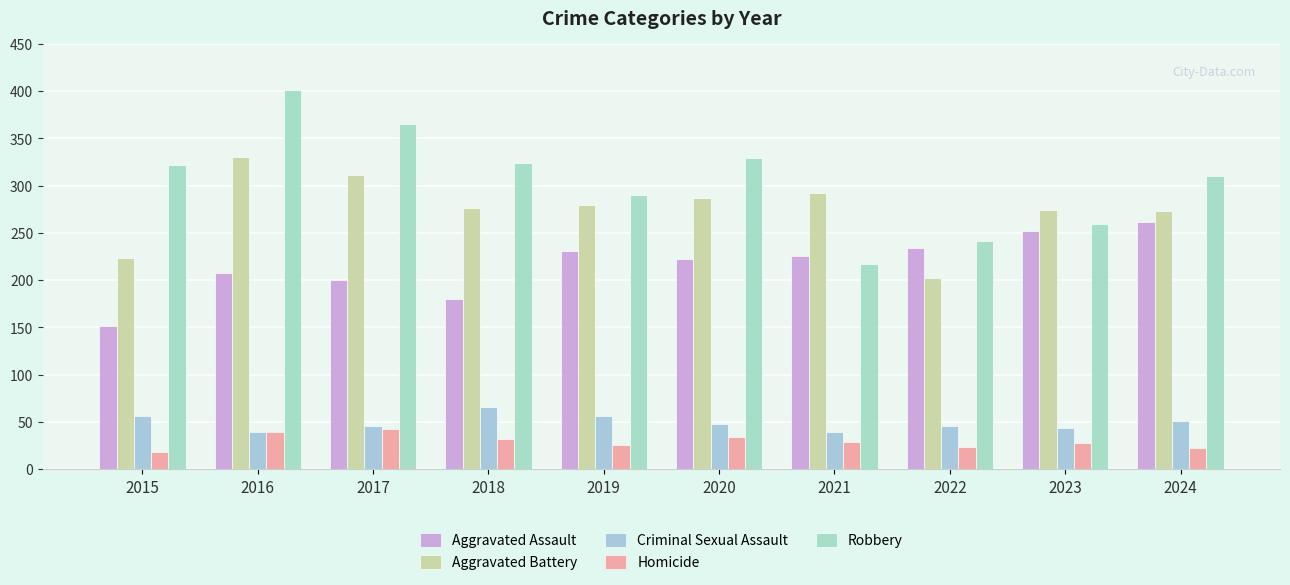

How many distinct data groups are displayed?

5